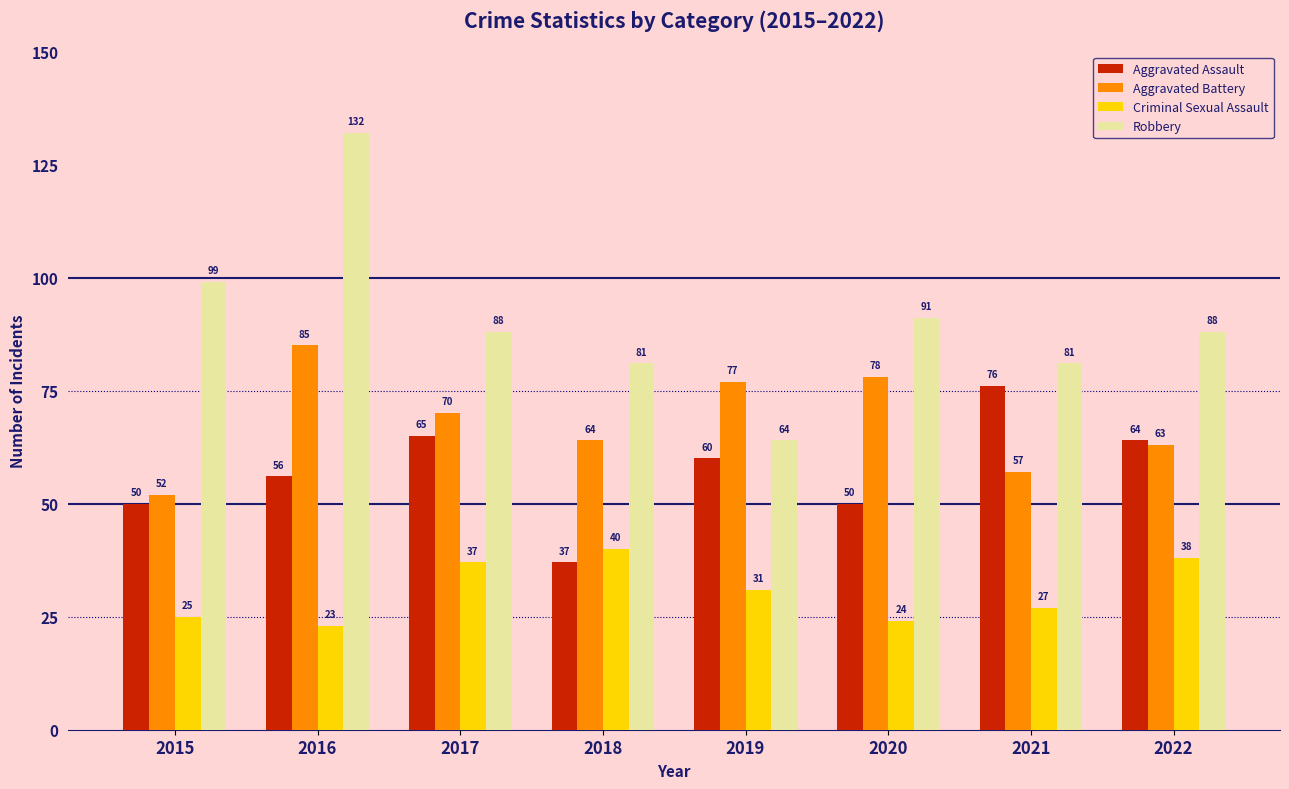

Which category has the lowest value in the Robbery series?

2019